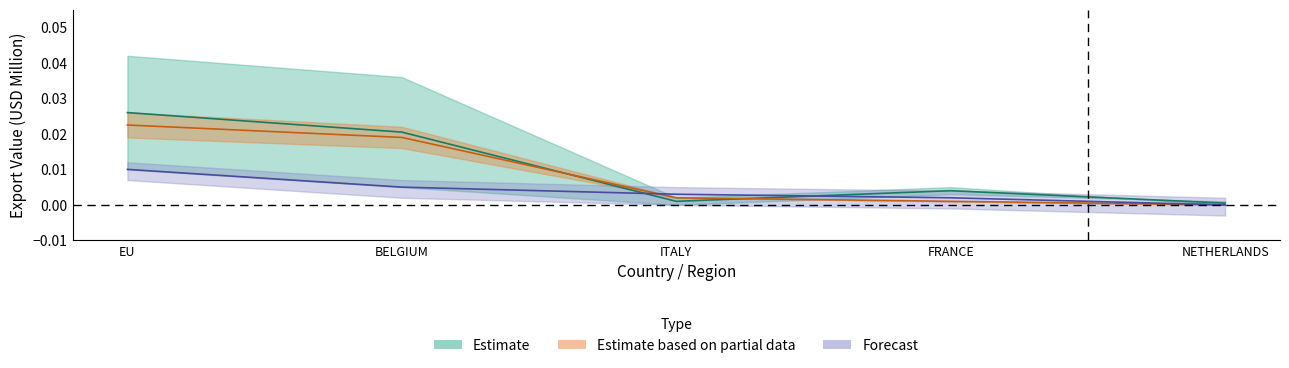

Is the value of 202011 at ITALY greater than the value of 201911 at FRANCE?

Yes